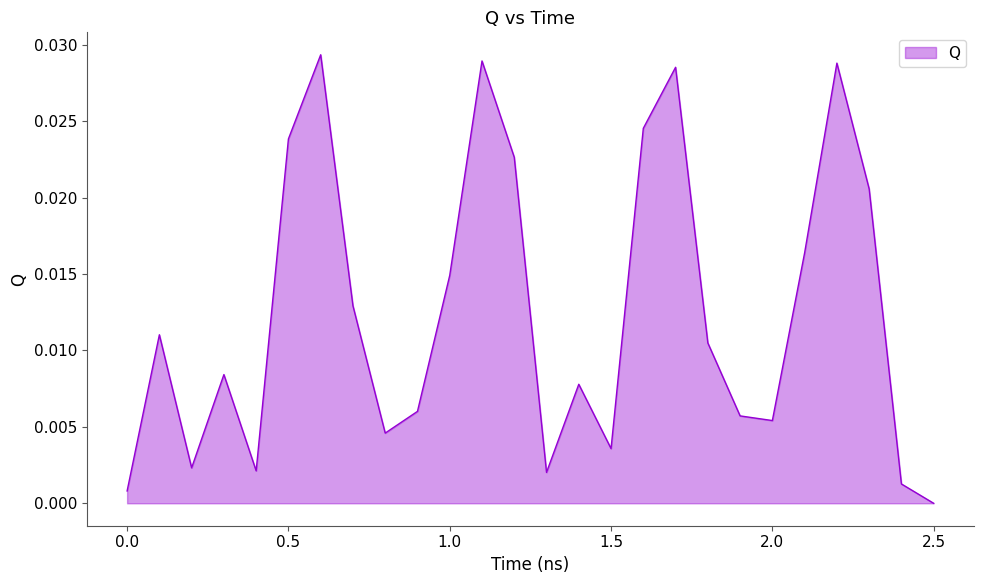

How many points are higher than both their immediate neighbors (excluding endpoints)?

7